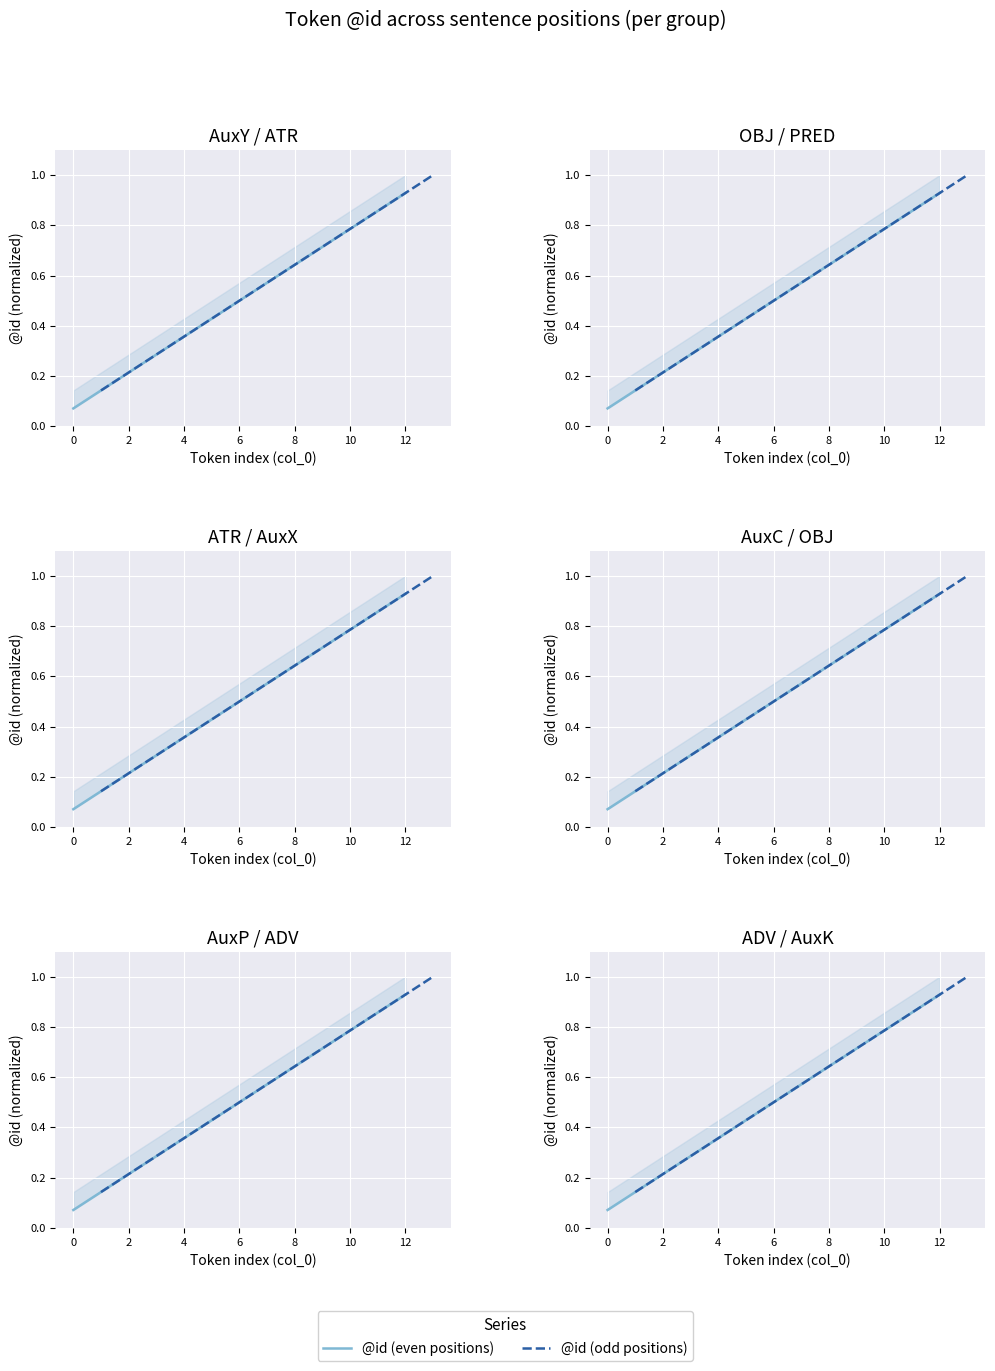

Which series has the widest spread of values?

@id (even positions)